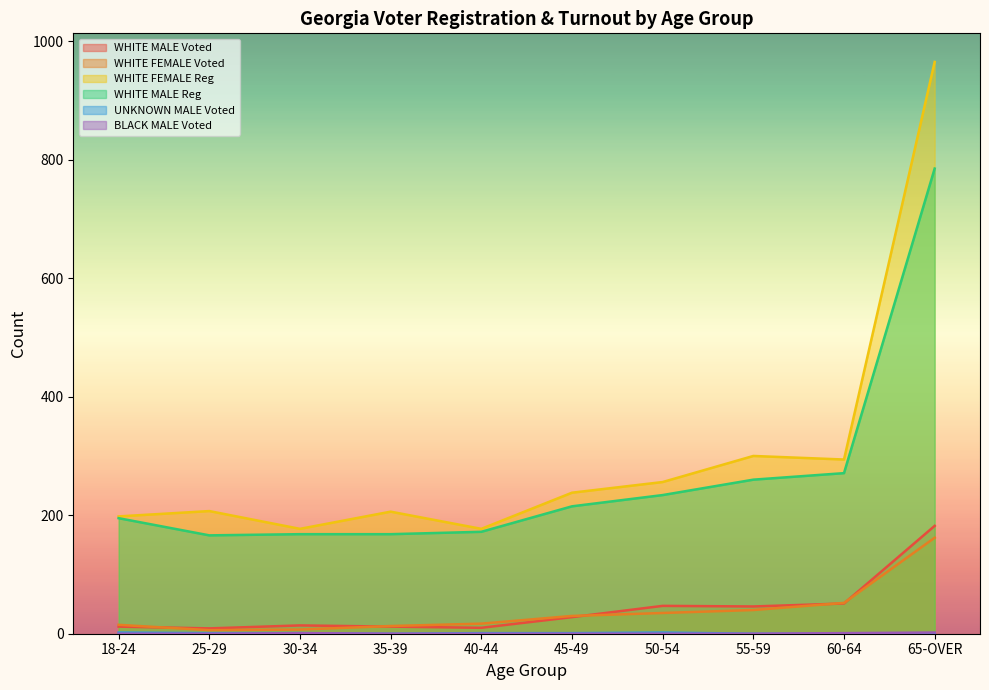

How many values in UNKNOWN MALE Voted are above zero?

6